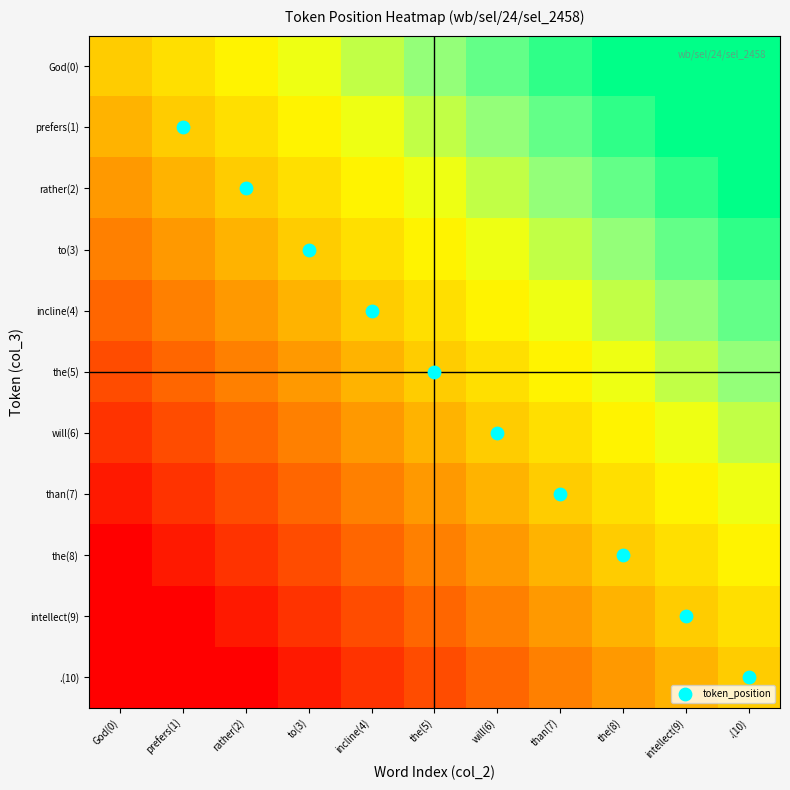

At which category is the sum across all series the highest?

10